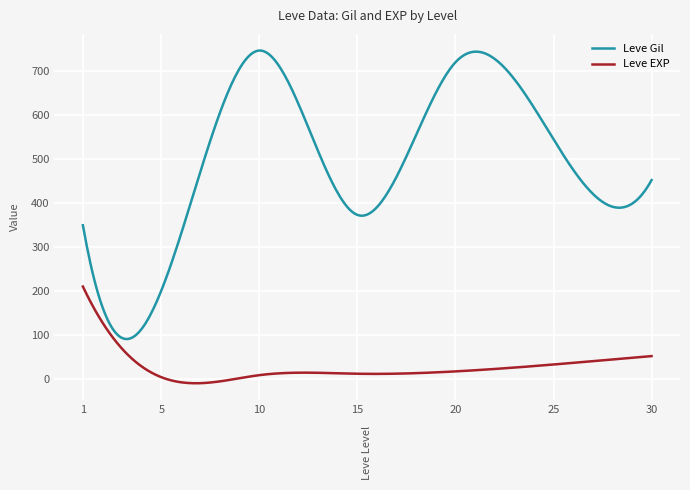

Which series has the largest range (max minus min)?

Leve Gil